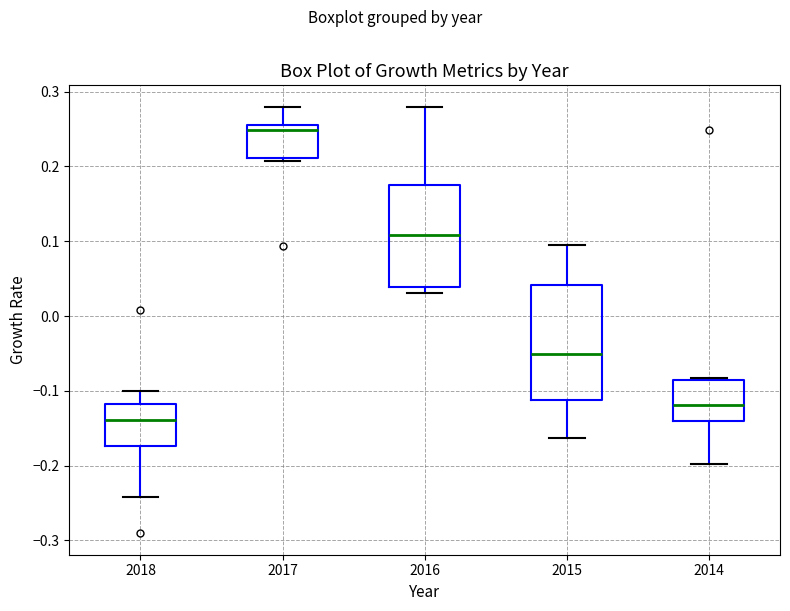

Reading left to right, read every box against the y-axis: the position of its median line, the range the box covers, and the ends of its whiskers. The values are not printed on the chart, so give them approximately, as read against the axis.

2018: median -0.14, box -0.17 to -0.12, whiskers -0.24 to -0.10
2017: median 0.25, box 0.21 to 0.26, whiskers 0.21 to 0.28
2016: median 0.11, box 0.04 to 0.18, whiskers 0.03 to 0.28
2015: median -0.05, box -0.11 to 0.04, whiskers -0.16 to 0.10
2014: median -0.12, box -0.14 to -0.09, whiskers -0.20 to -0.08